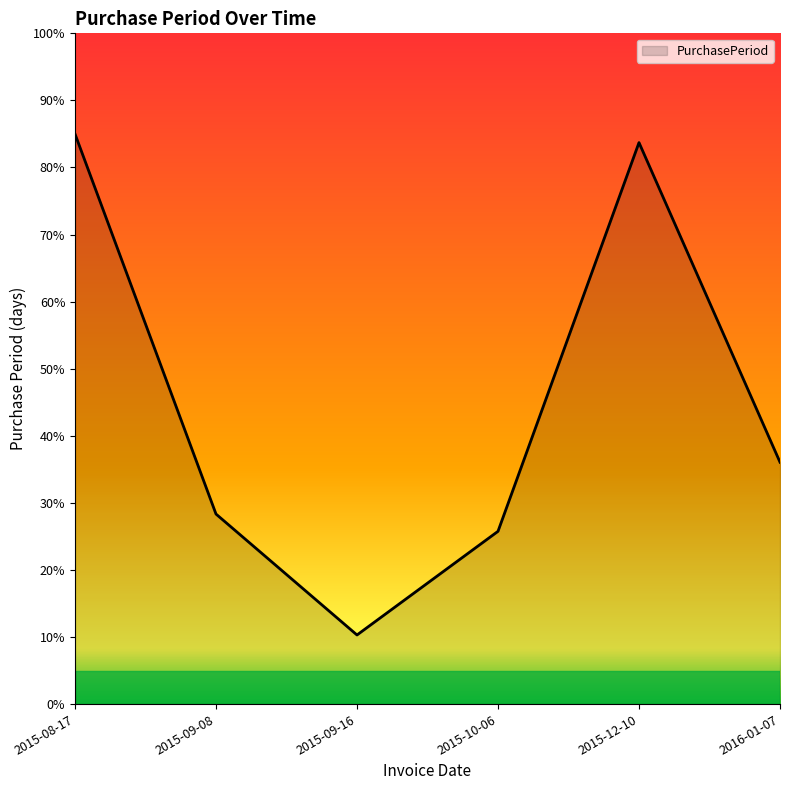

Reading left to right, extract all data points from this chart.

85.0	28.3	10.3	25.8	83.7	36.1